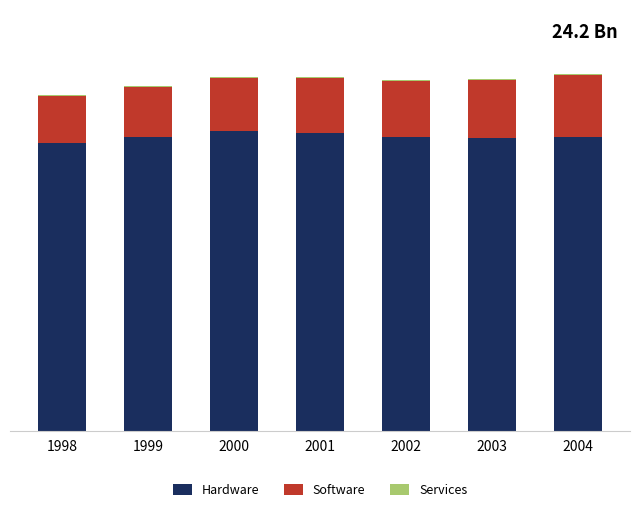

Which series has the largest total across all categories?

Hardware